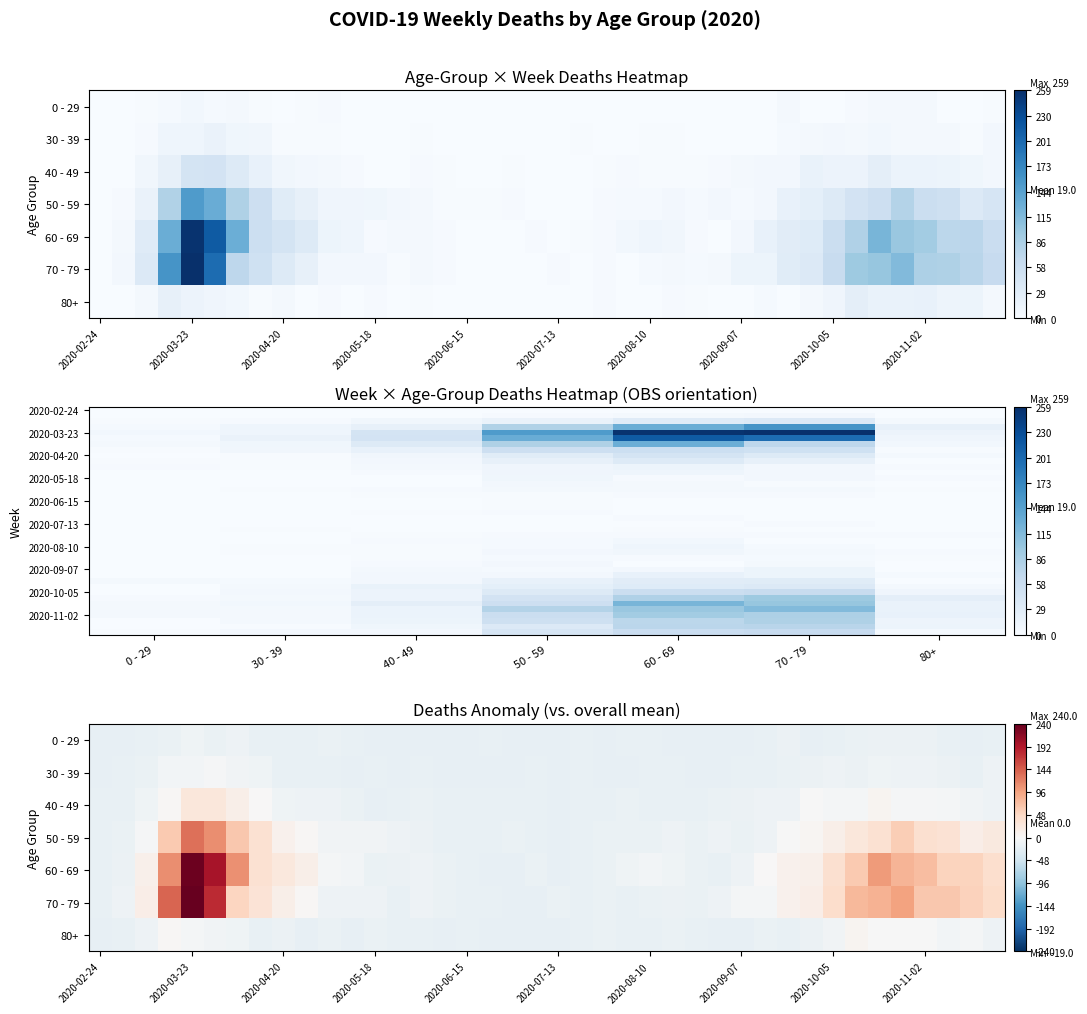

Is the value of 30 - 39 at 2020-07-06 greater than the value of 80+ at 2020-04-13?

No